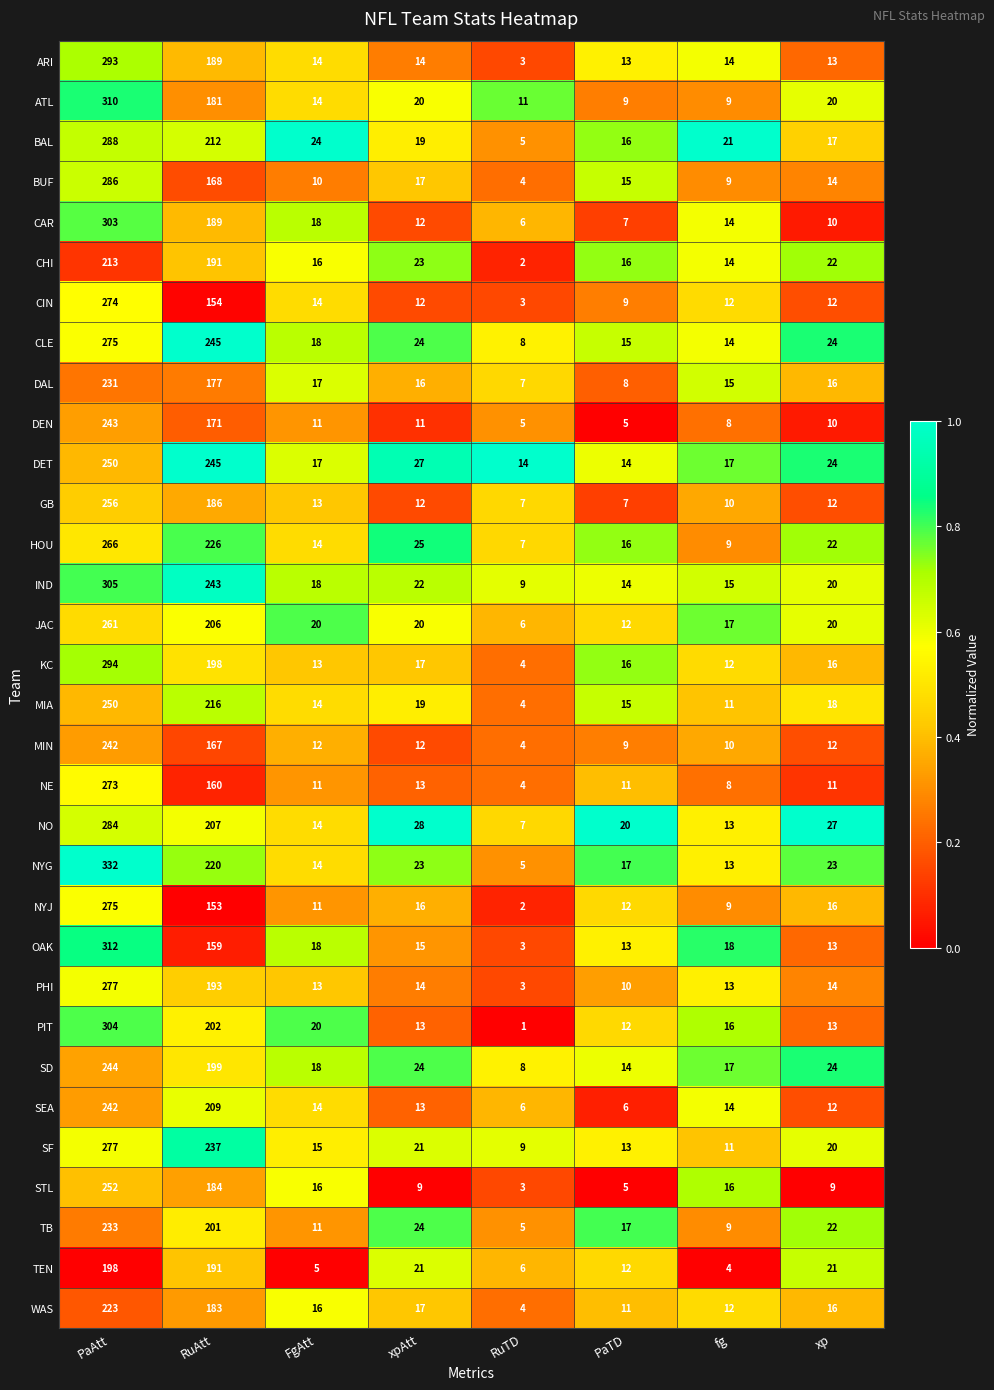

Between RuTD and PaTD, which series saw the biggest shift?

CHI